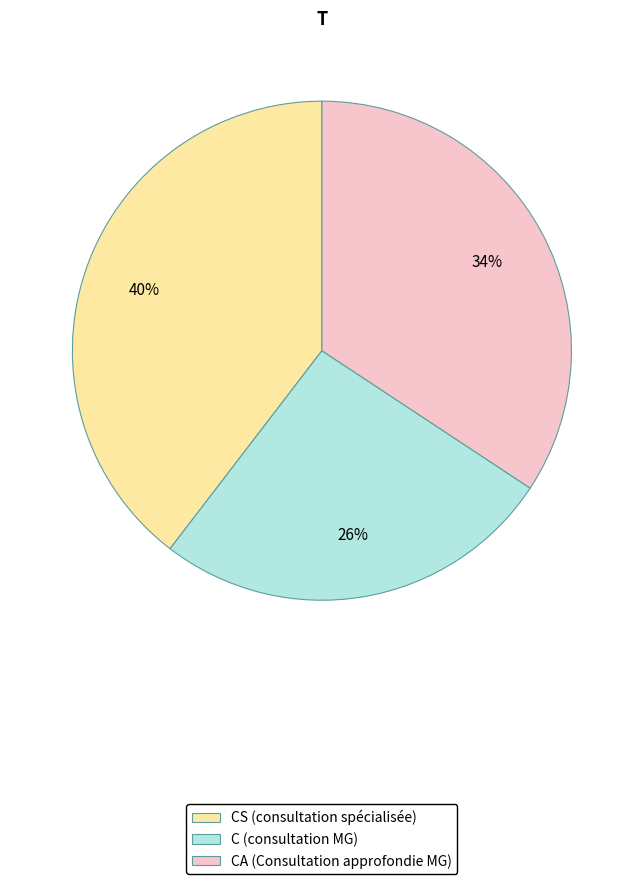

Do C (consultation MG) and CA (Consultation approfondie MG) together represent more than half of the pie?

Yes